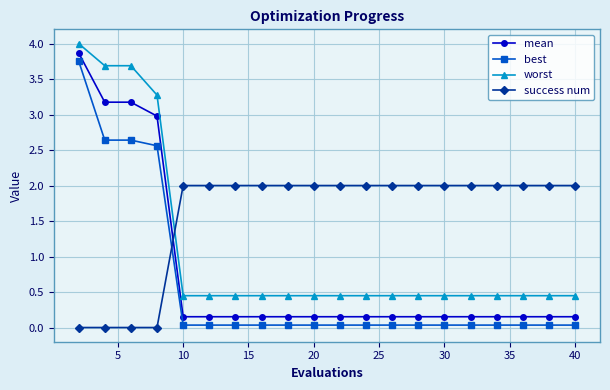

True or false: best and mean cross at least once.

False